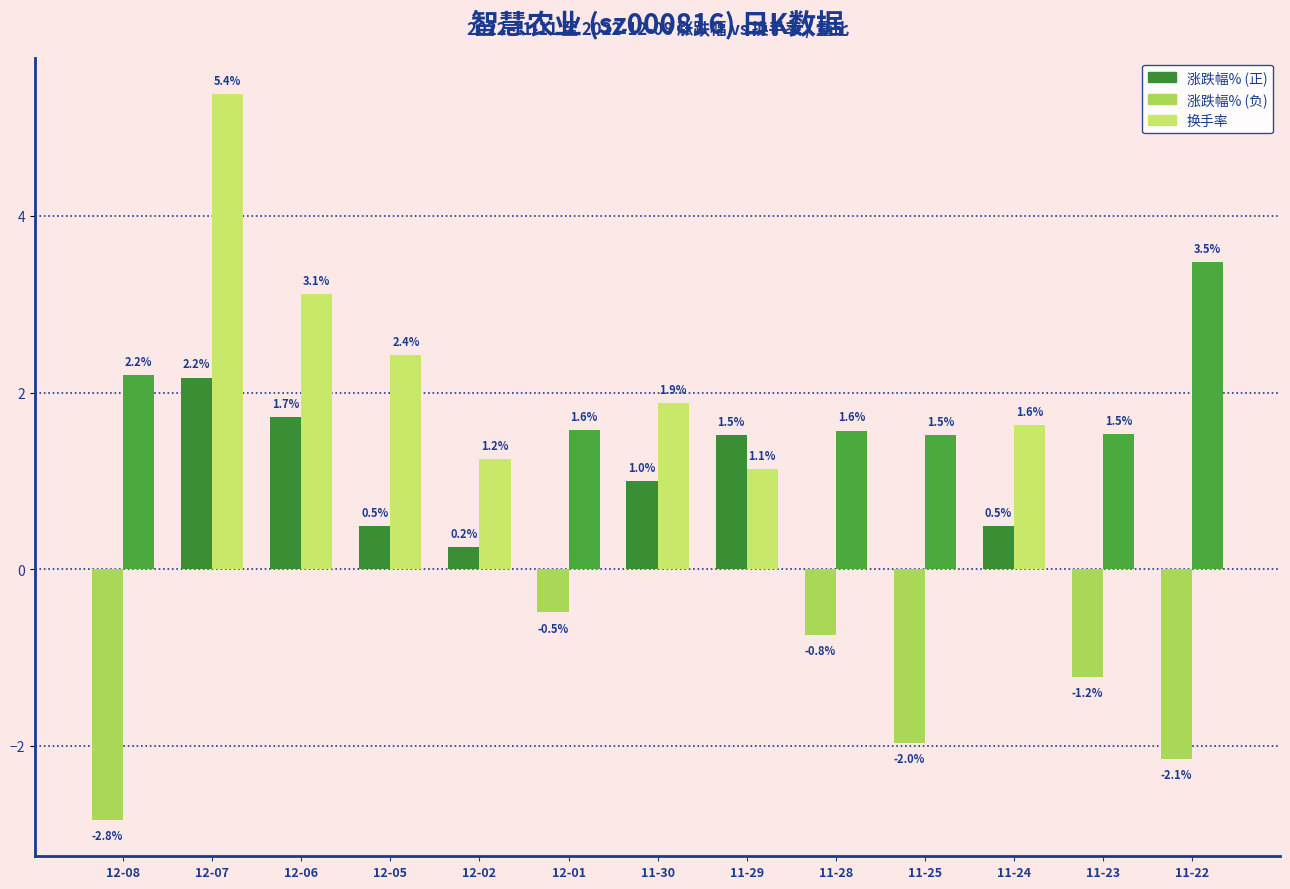

At which category is the sum across all series the highest?

12-07